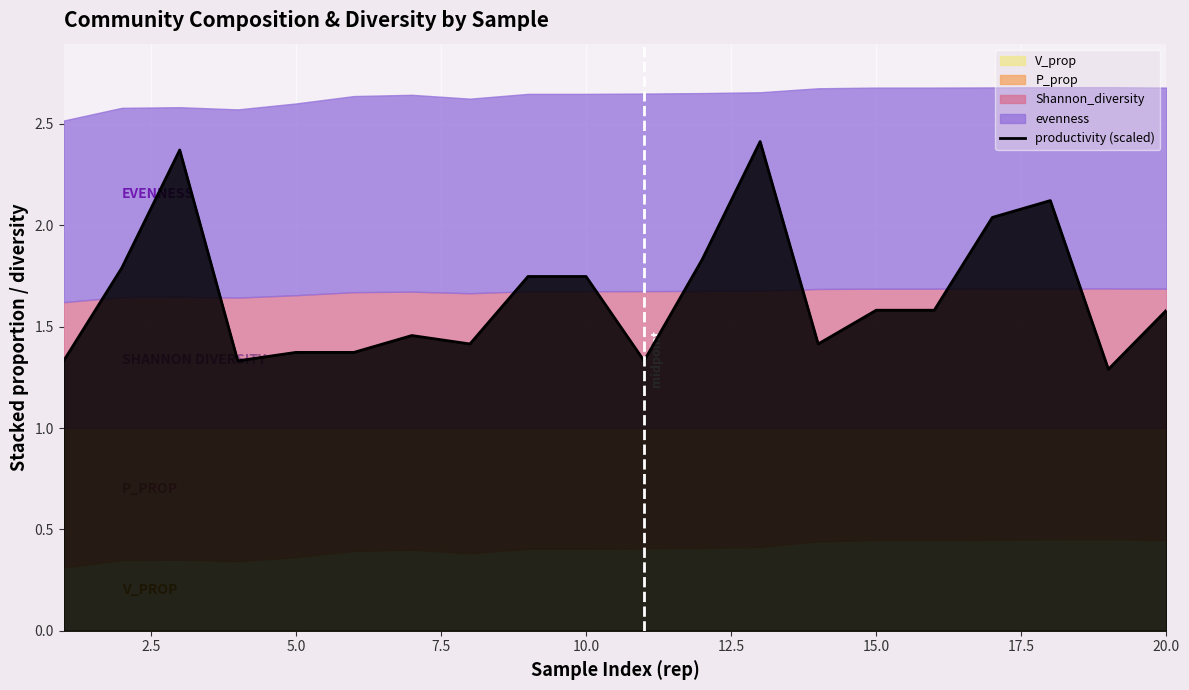

True or false: productivity (scaled) has a value of 2.7 at 20.0.

False